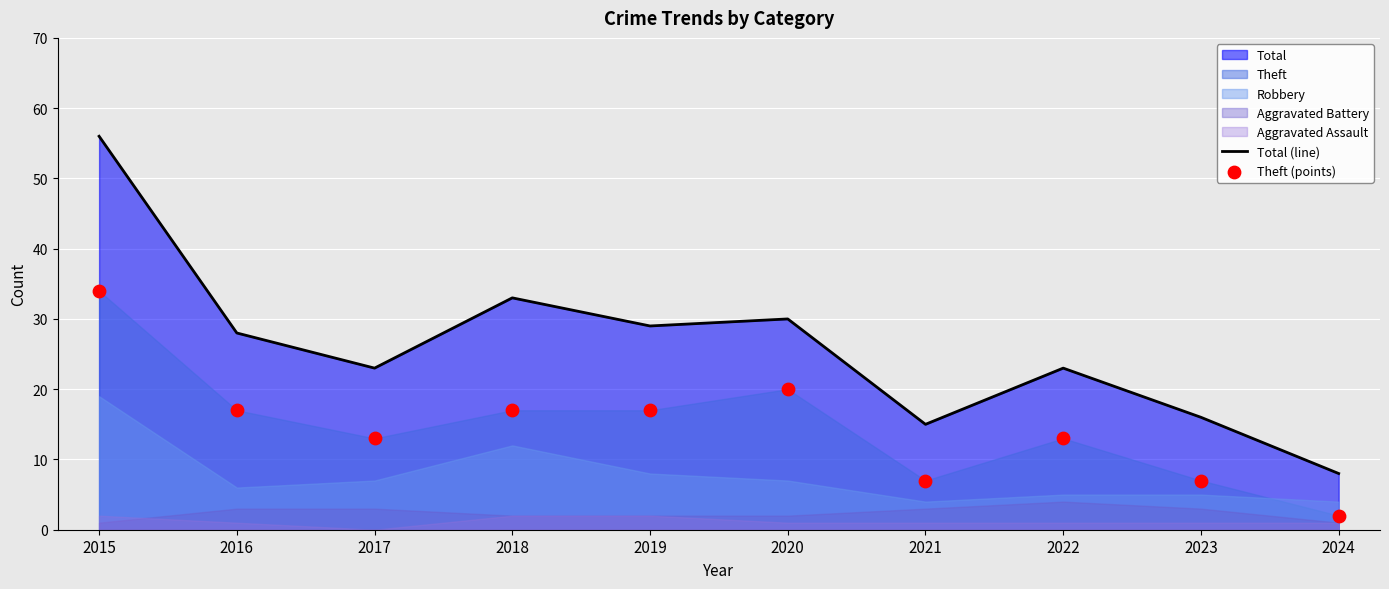

Is the value of Total (line) at 2017 greater than the value of Theft (points) at 2018?

Yes